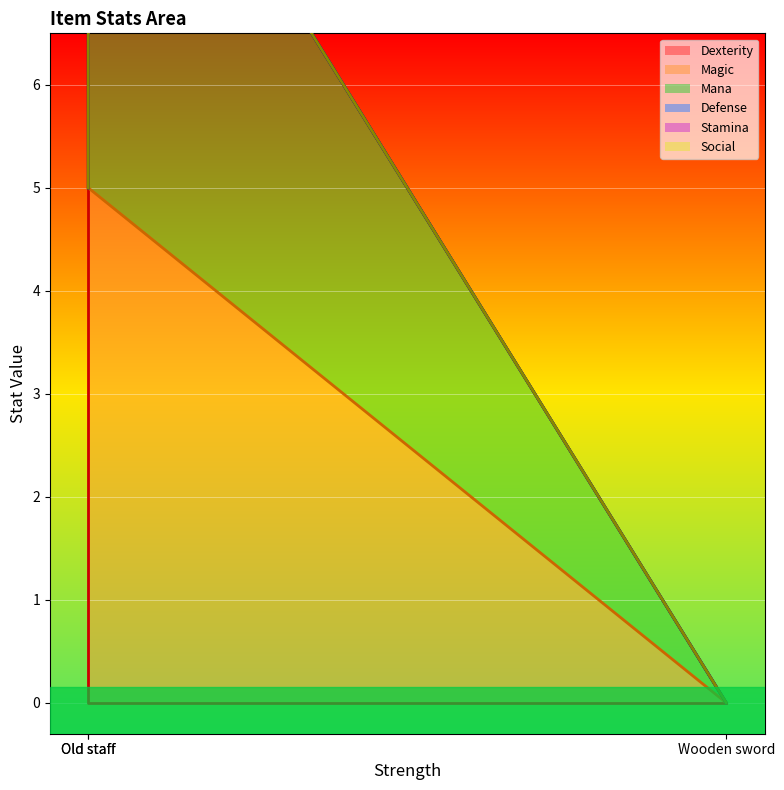

At which category is the sum across all series the highest?

Old staff